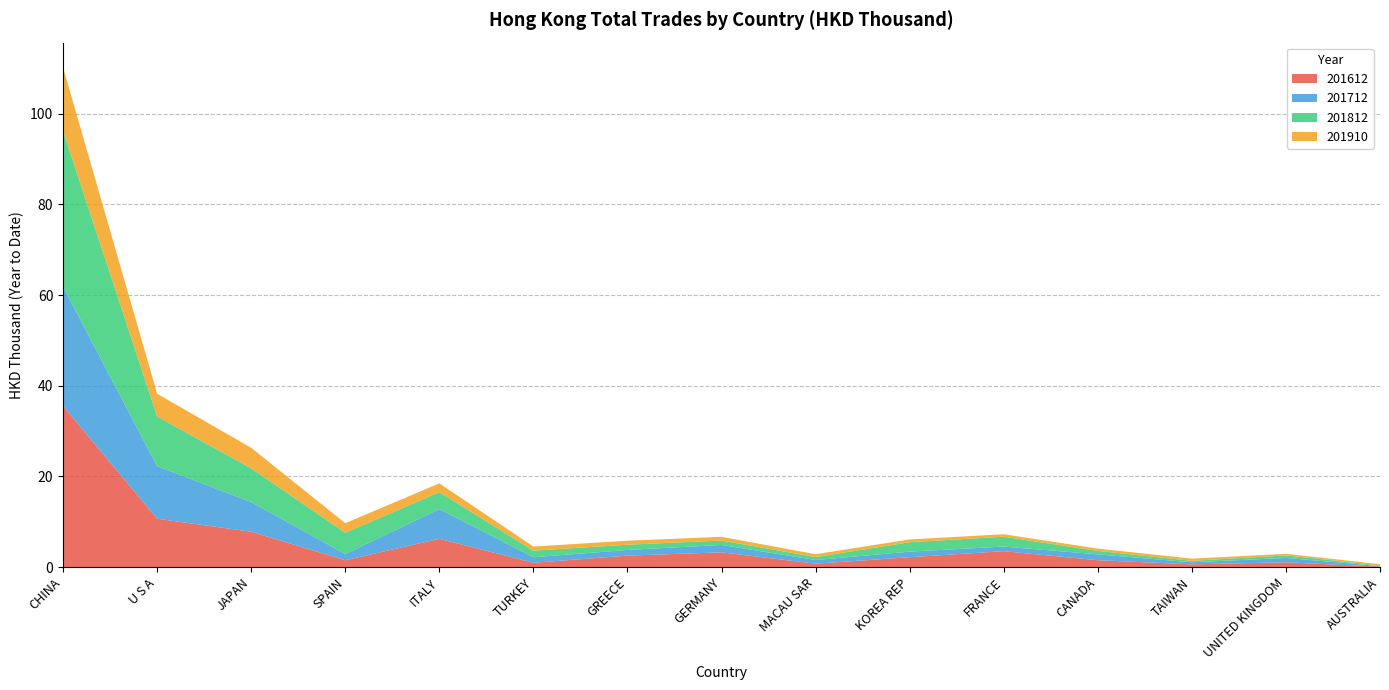

Reading left to right, extract all data points from this chart.

201612: CHINA=35.5	U S A=10.7	JAPAN=7.8	SPAIN=1.5	ITALY=6.2	TURKEY=0.9	GREECE=2.5	GERMANY=3.2	MACAU SAR=0.7	KOREA REP=2.2	FRANCE=3.5	CANADA=1.5	TAIWAN=0.6	UNITED KINGDOM=1.0	AUSTRALIA=0.1
201712: CHINA=26.3	U S A=11.6	JAPAN=6.5	SPAIN=1.4	ITALY=6.6	TURKEY=1.2	GREECE=1.3	GERMANY=1.6	MACAU SAR=0.8	KOREA REP=1.2	FRANCE=1.0	CANADA=1.3	TAIWAN=0.5	UNITED KINGDOM=1.0	AUSTRALIA=0.1
201812: CHINA=34.3	U S A=11.0	JAPAN=7.4	SPAIN=4.7	ITALY=3.7	TURKEY=1.5	GREECE=1.2	GERMANY=1.0	MACAU SAR=0.7	KOREA REP=2.1	FRANCE=2.2	CANADA=0.8	TAIWAN=0.3	UNITED KINGDOM=0.6	AUSTRALIA=0.2
201910: CHINA=14.0	U S A=5.0	JAPAN=4.5	SPAIN=2.1	ITALY=1.9	TURKEY=0.9	GREECE=0.9	GERMANY=0.8	MACAU SAR=0.6	KOREA REP=0.6	FRANCE=0.5	CANADA=0.5	TAIWAN=0.5	UNITED KINGDOM=0.4	AUSTRALIA=0.3